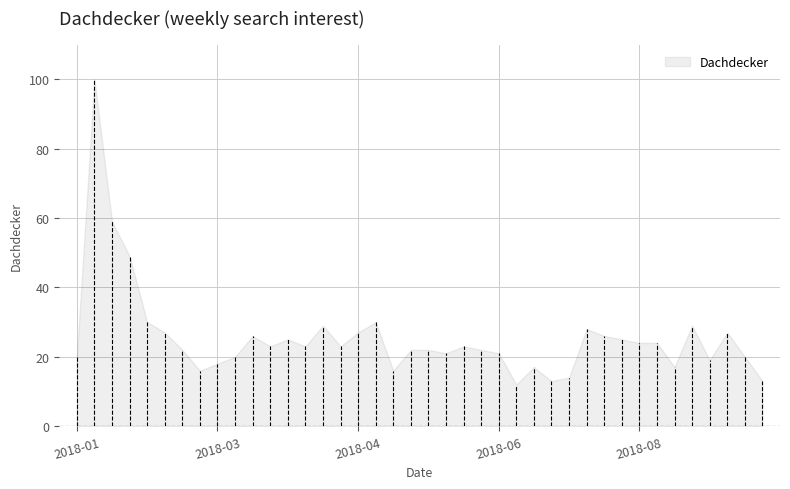

The value at 2018-08 is 24. True or false?

True